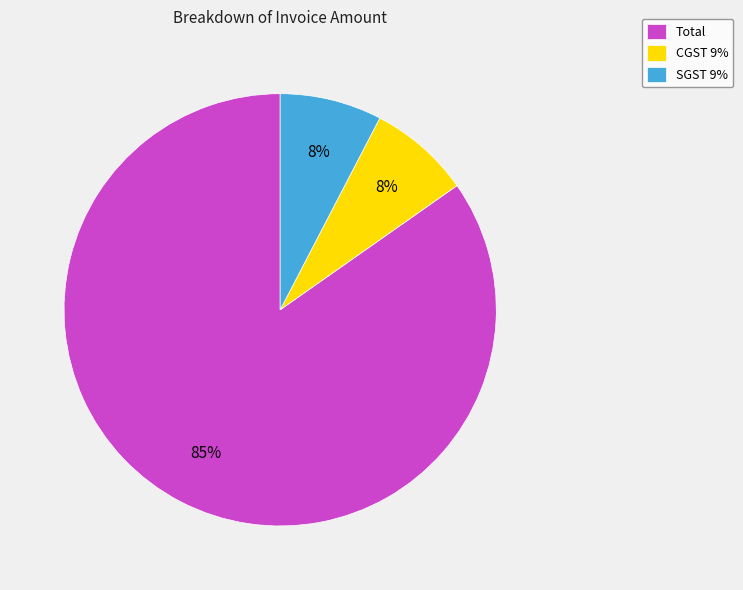

To the nearest percent, what is the combined percentage of SGST 9% and Total?

92%